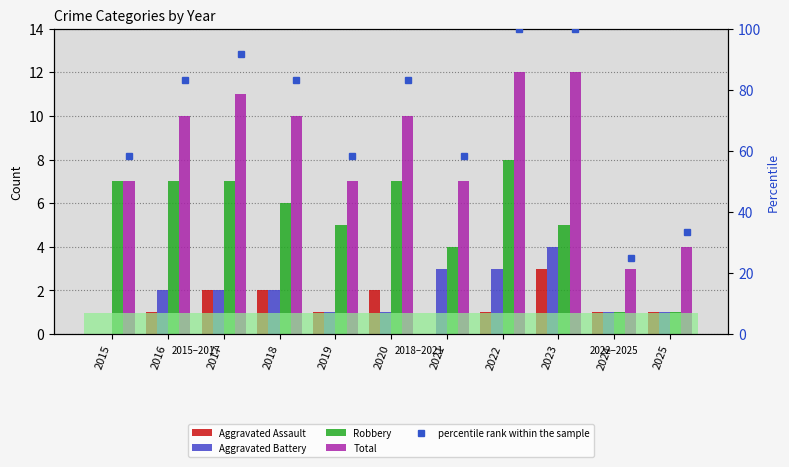

At which label does Aggravated Assault reach its peak?

2023